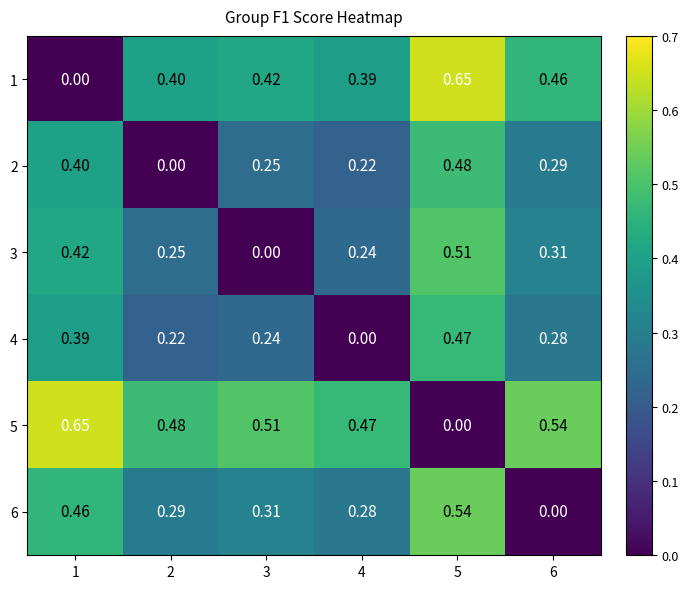

Reading left to right, extract all data points from this chart.

1: 1=0.0	2=0.4	3=0.4	4=0.4	5=0.7	6=0.5
2: 1=0.4	2=0.0	3=0.2	4=0.2	5=0.5	6=0.3
3: 1=0.4	2=0.2	3=0.0	4=0.2	5=0.5	6=0.3
4: 1=0.4	2=0.2	3=0.2	4=0.0	5=0.5	6=0.3
5: 1=0.7	2=0.5	3=0.5	4=0.5	5=0.0	6=0.5
6: 1=0.5	2=0.3	3=0.3	4=0.3	5=0.5	6=0.0